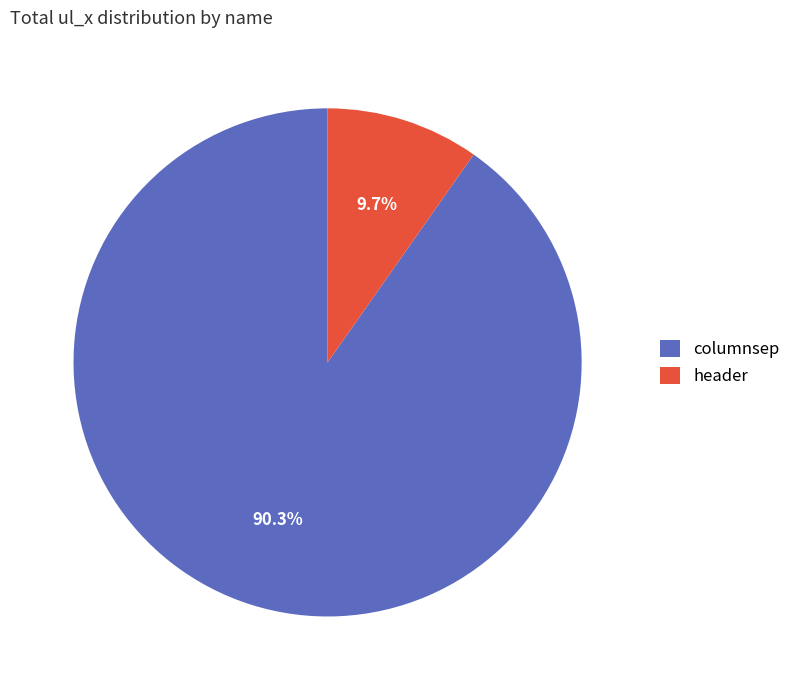

The columnsep slice represents 76% of the pie. True or false?

False